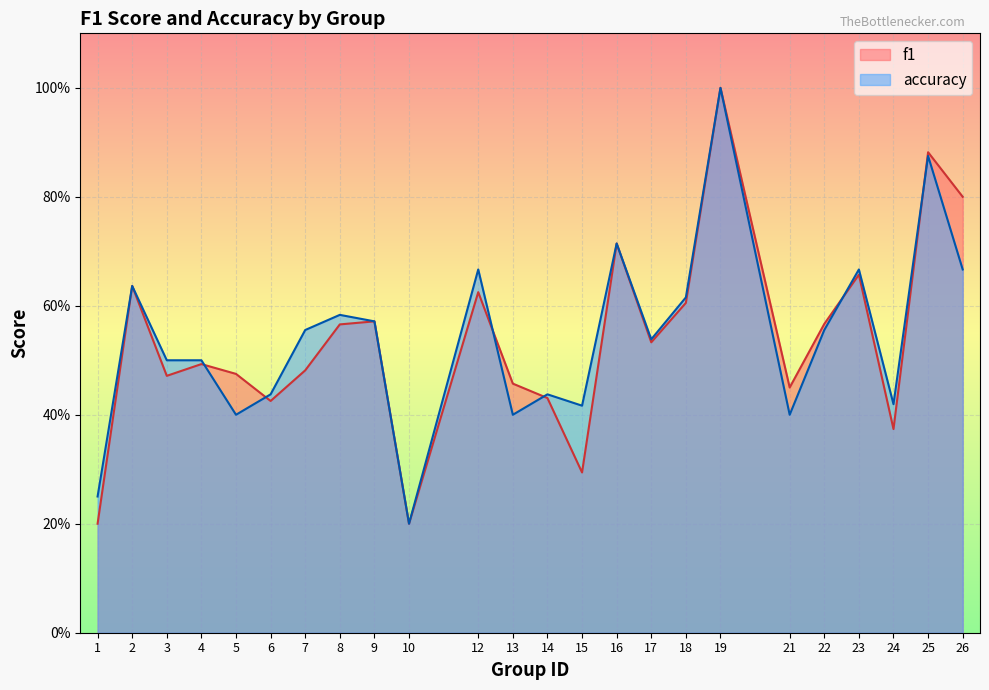

What is the greatest value displayed?

1.0